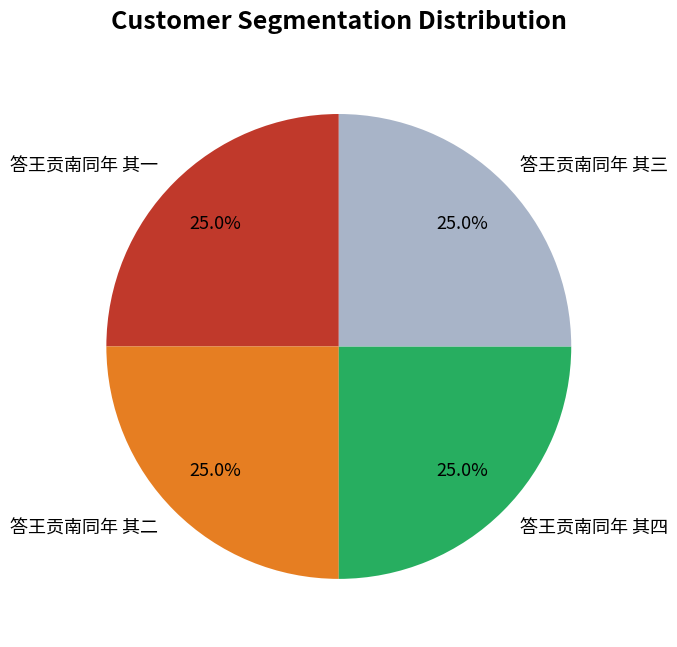

What is the ratio of the value at 答王贡南同年 其二 to the value at 答王贡南同年 其一?

1.0